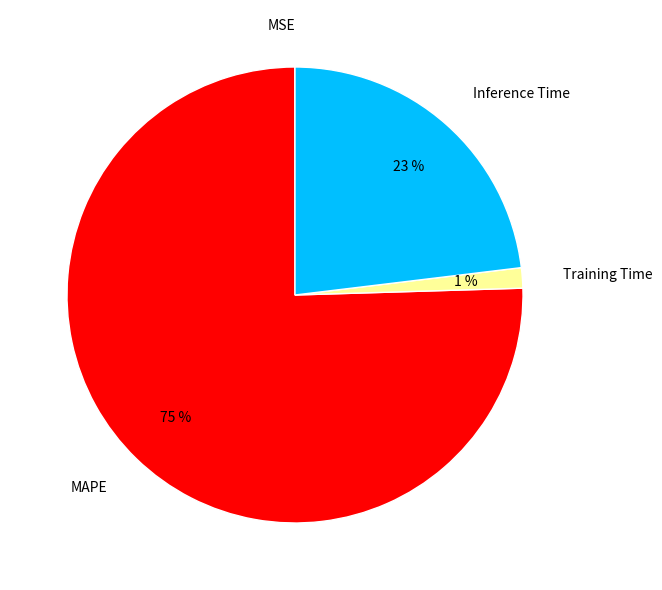

Which has a higher value, Training Time or MAPE?

MAPE